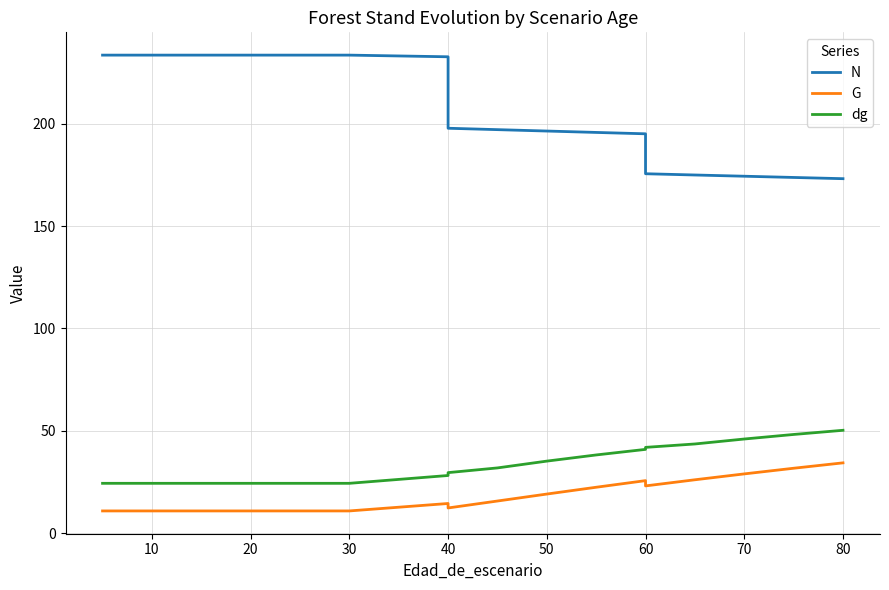

What is the difference between the second highest and second lowest values in the N series?

59.7